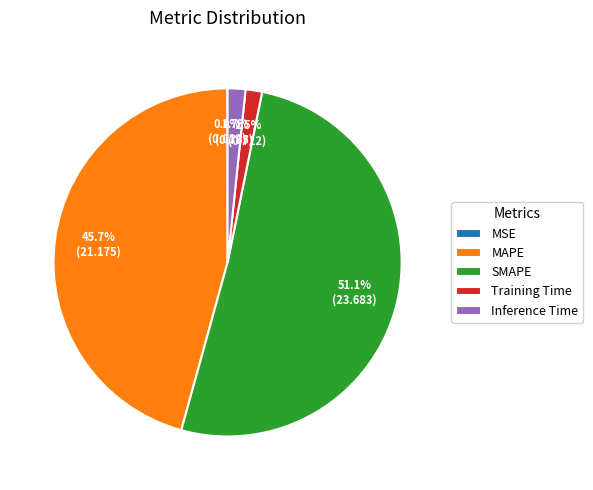

To the nearest percent, what is the difference between the Training Time and MAPE slice percentages?

44%